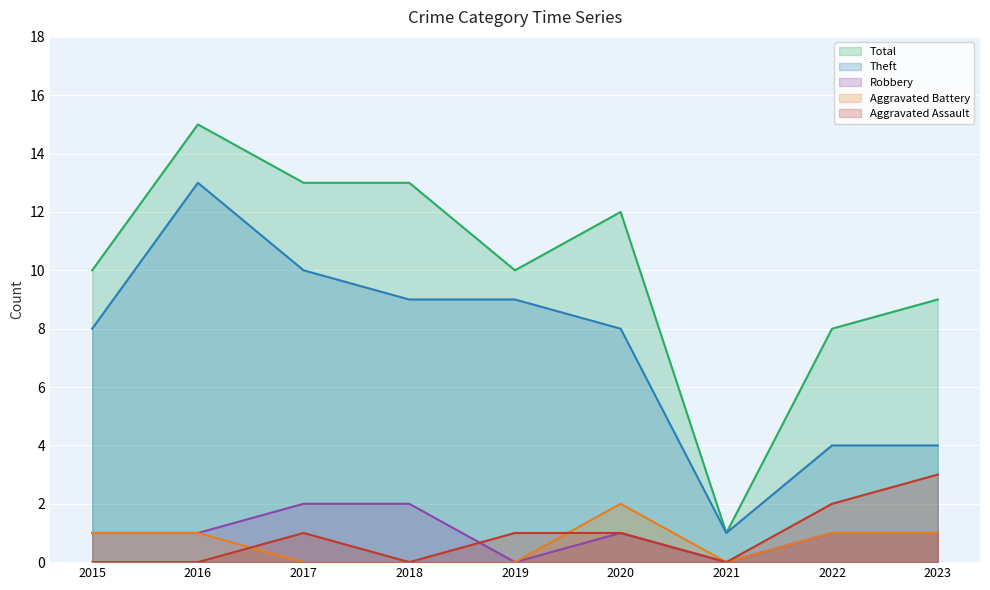

Which label corresponds to the smallest value in the chart?

2015